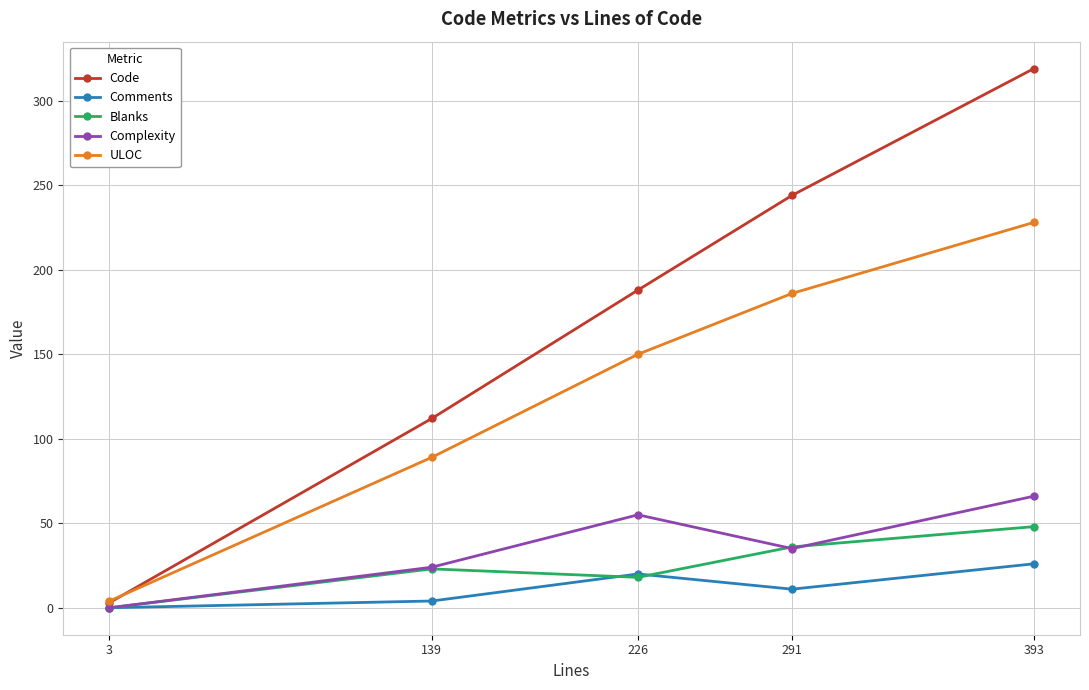

How many interior local peaks does the Comments series have?

1